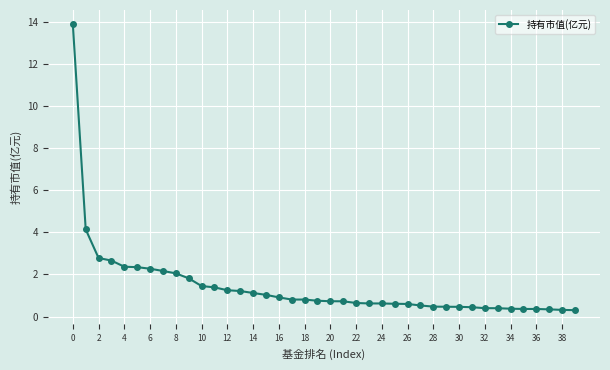

What is the difference between the maximum and minimum values?

13.6